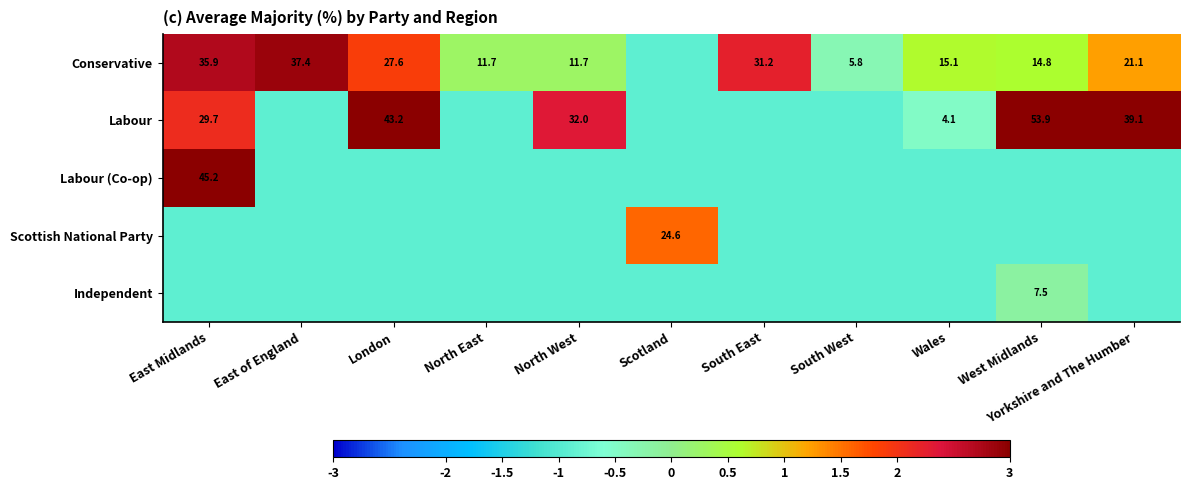

What is the sum of the Independent values at North East and Yorkshire and The Humber?

-1.8